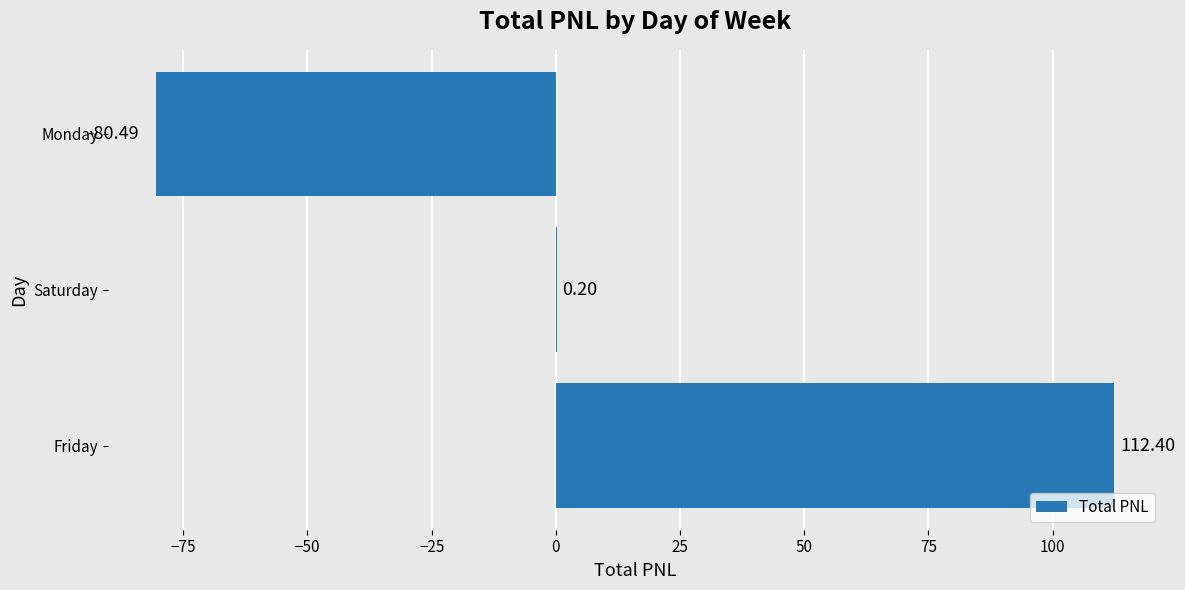

How many values are above zero?

2